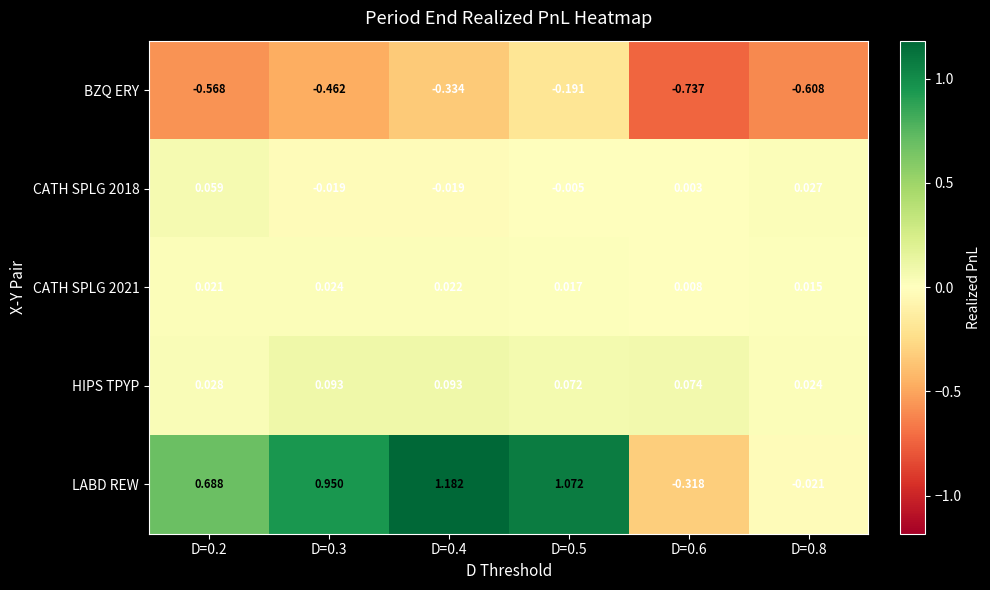

How many negative values does the CATH SPLG 2018 series have?

3